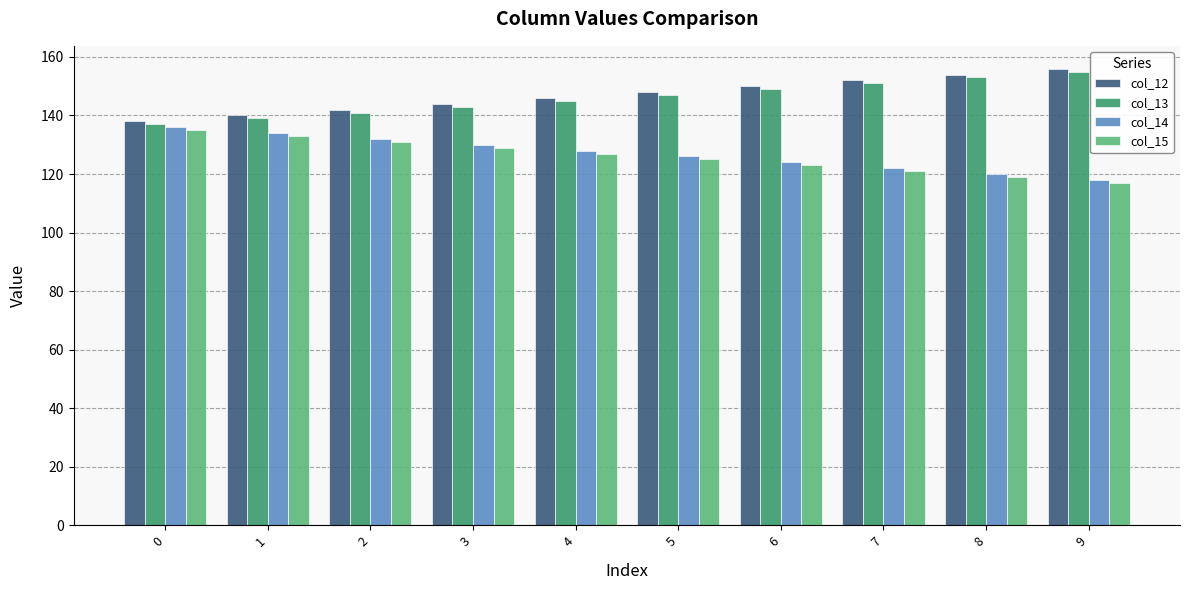

What is the value of the col_13 bar at the 4th from the left?

143